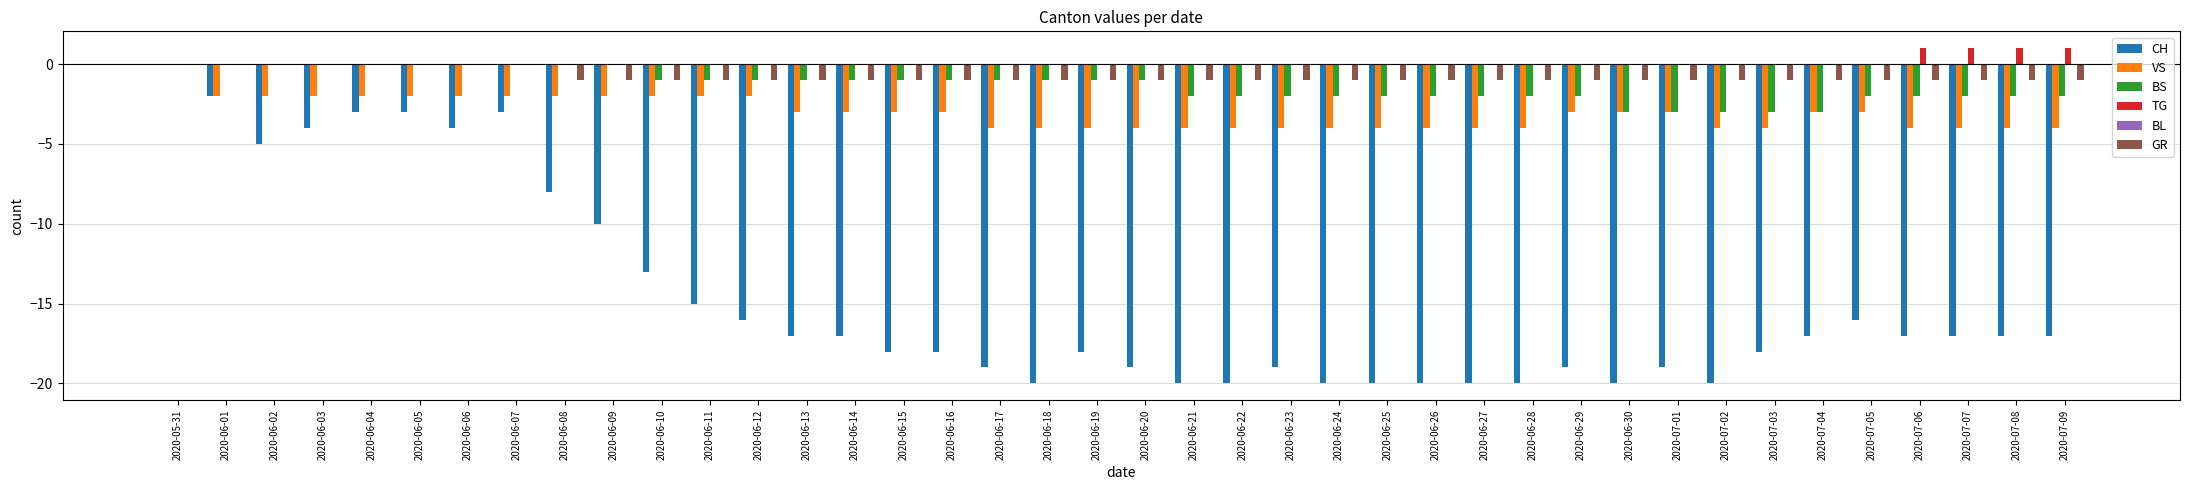

The VS series shows -4 at 2020-06-28. True or false?

True